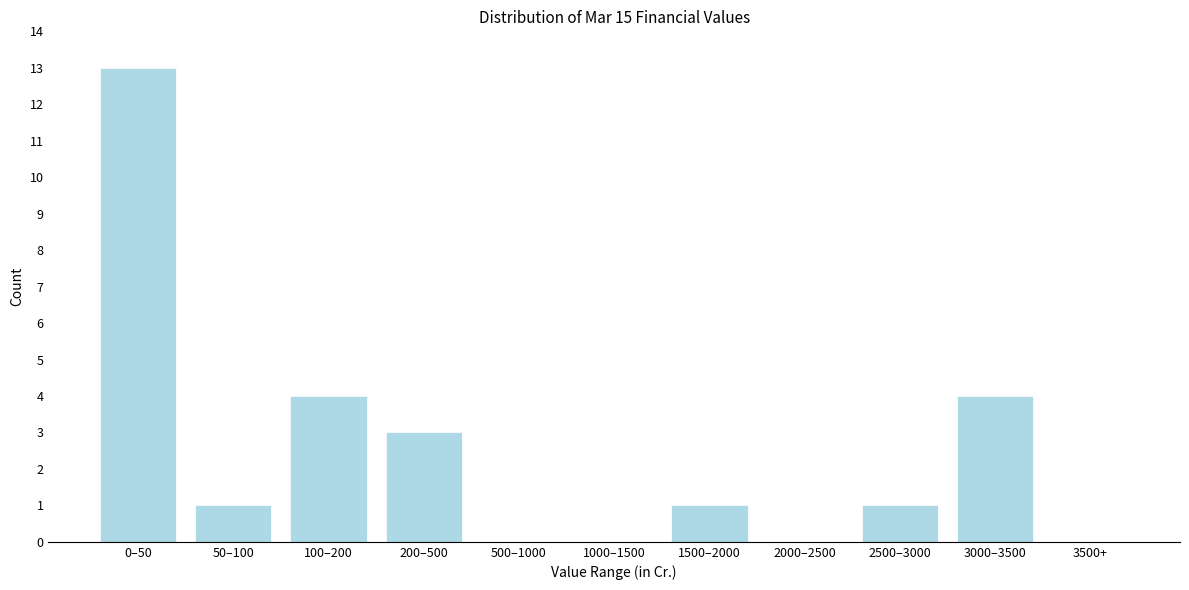

Reading left to right, list all the values displayed in this chart.

0–50=13	50–100=1	100–200=4	200–500=3	500–1000=0	1000–1500=0	1500–2000=1	2000–2500=0	2500–3000=1	3000–3500=4	3500+=0